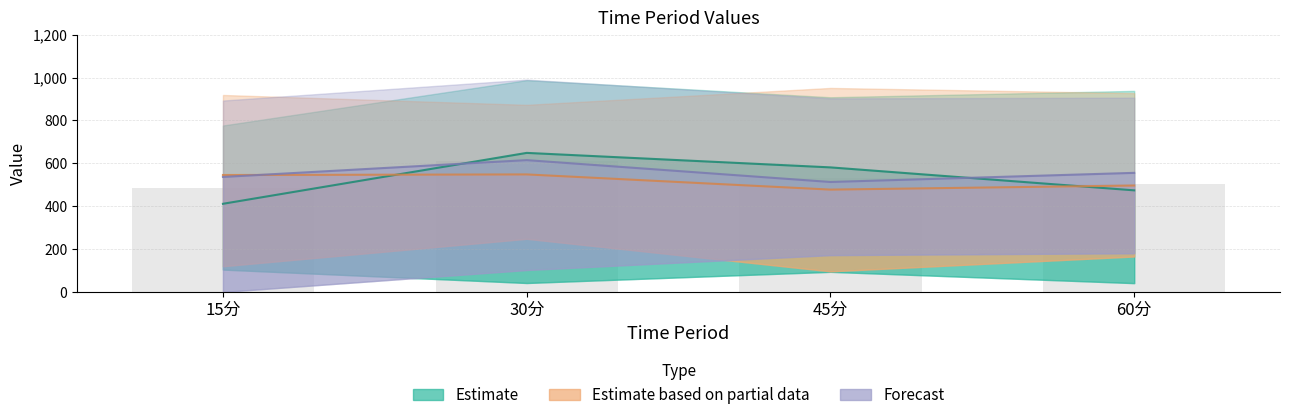

What is the label of the 4th bar from the left?

60分